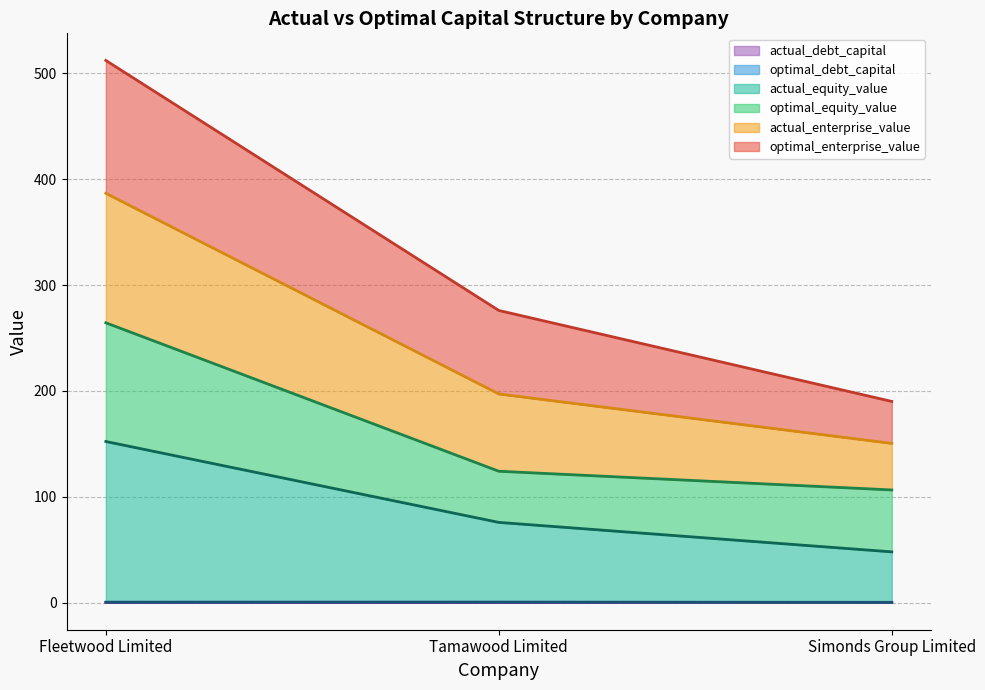

At which category is the sum across all series the highest?

Fleetwood Limited